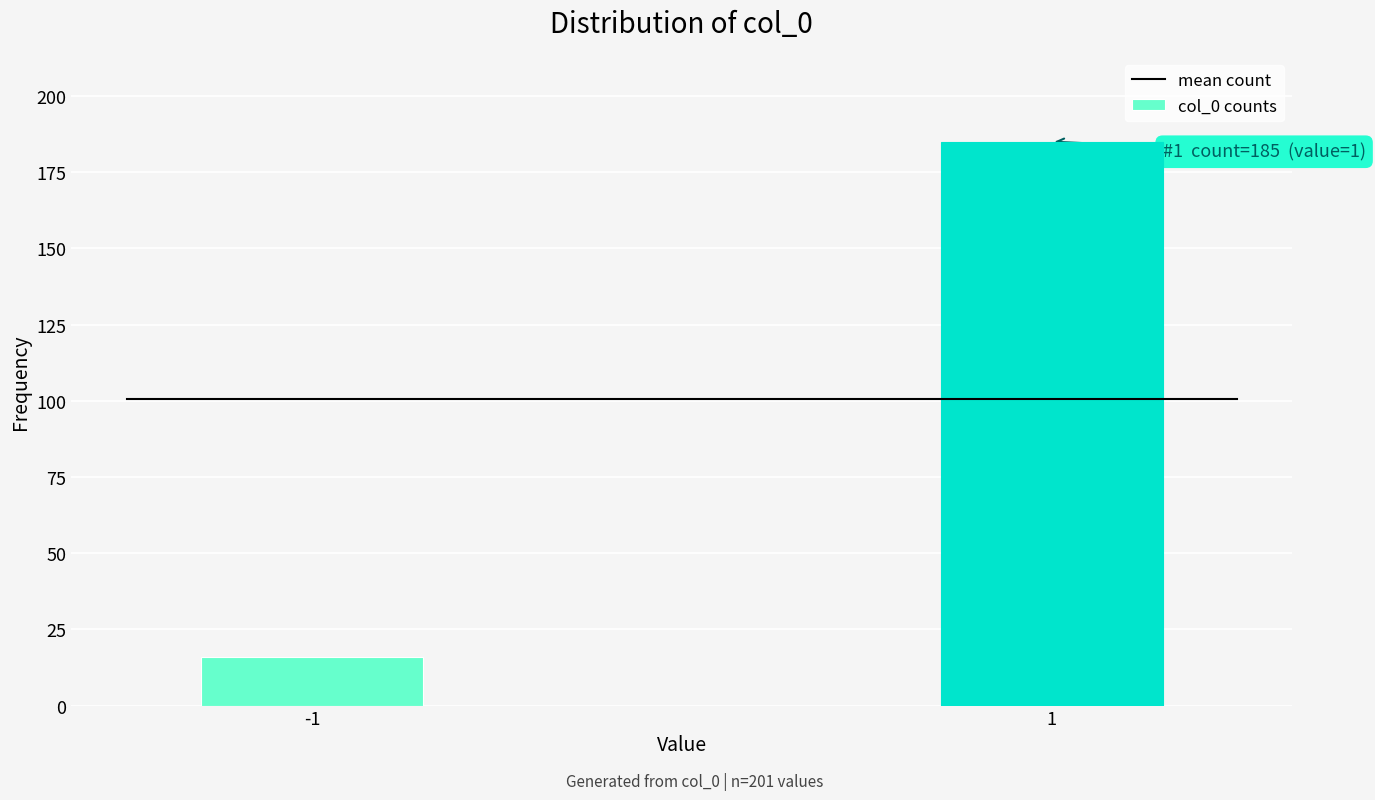

Reading left to right, extract all data points from this chart.

16	185